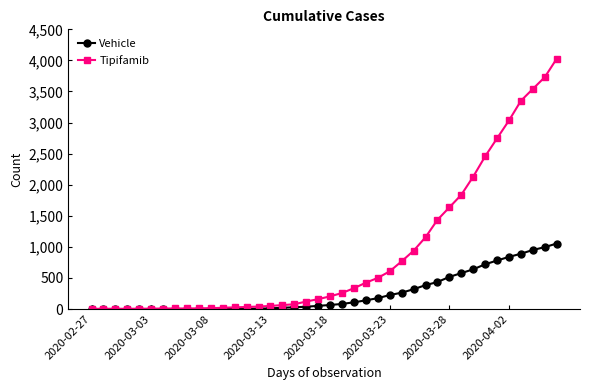

What is the maximum value for Vehicle?

1054